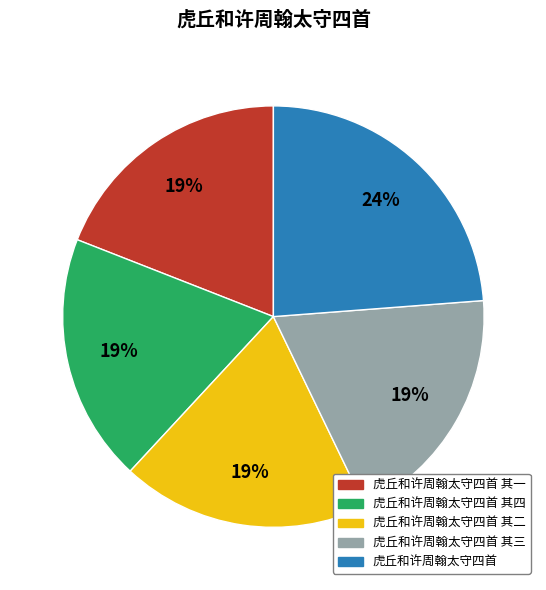

What is the ratio of the value at 虎丘和许周翰太守四首 其一 to the value at 虎丘和许周翰太守四首 其四?

1.0